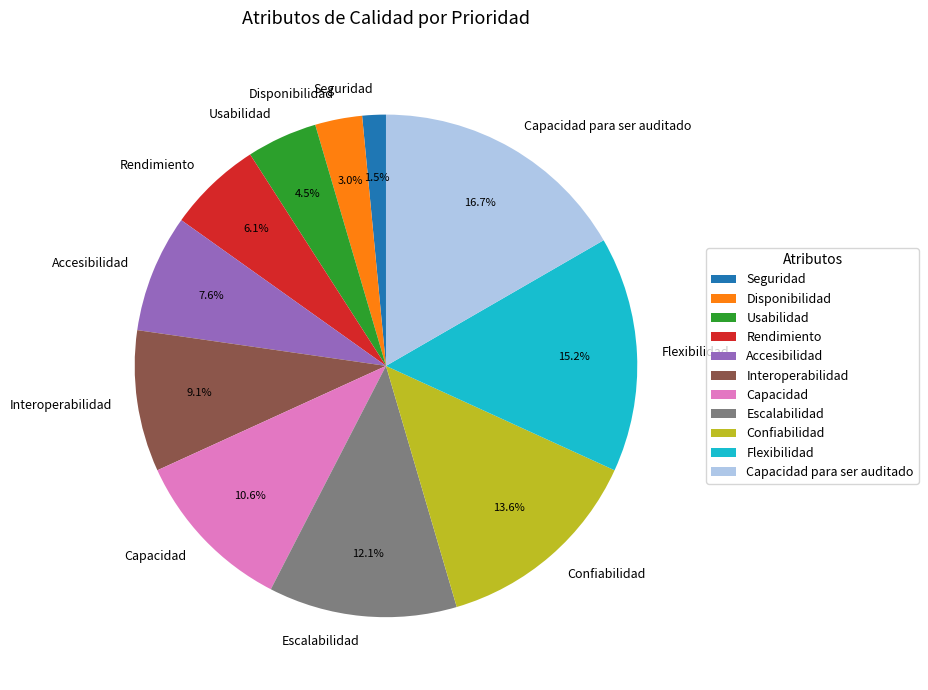

What is the ratio of the value at Confiabilidad to the value at Flexibilidad?

0.9